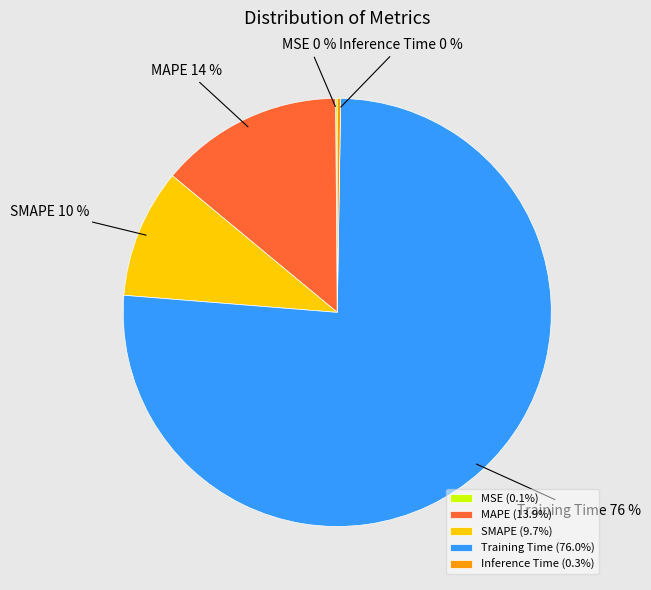

To the nearest percent, what is the combined percentage of SMAPE and Training Time?

86%